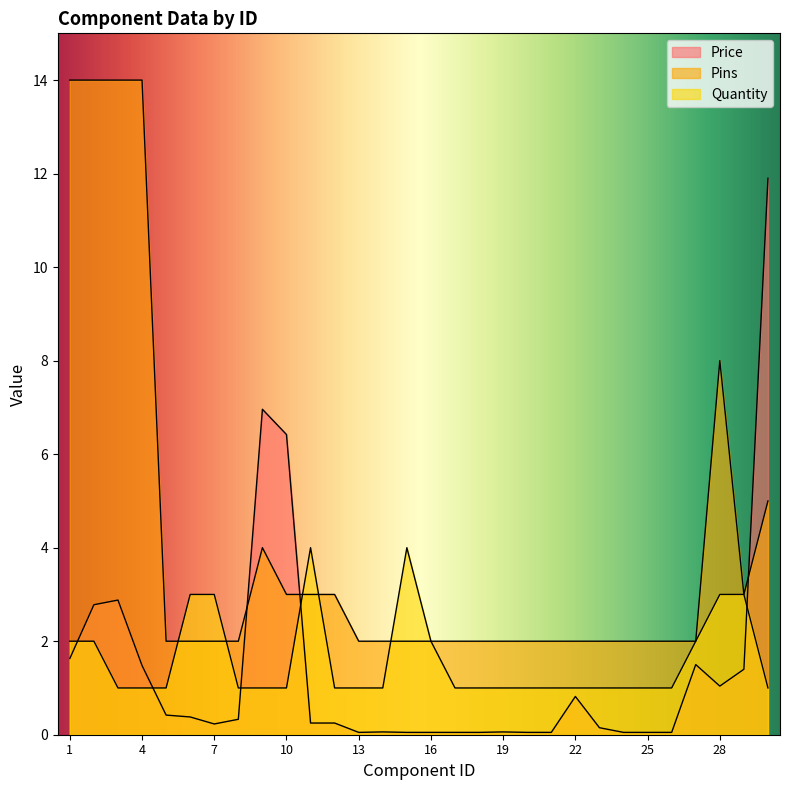

True or false: Price and Pins cross at least once.

True